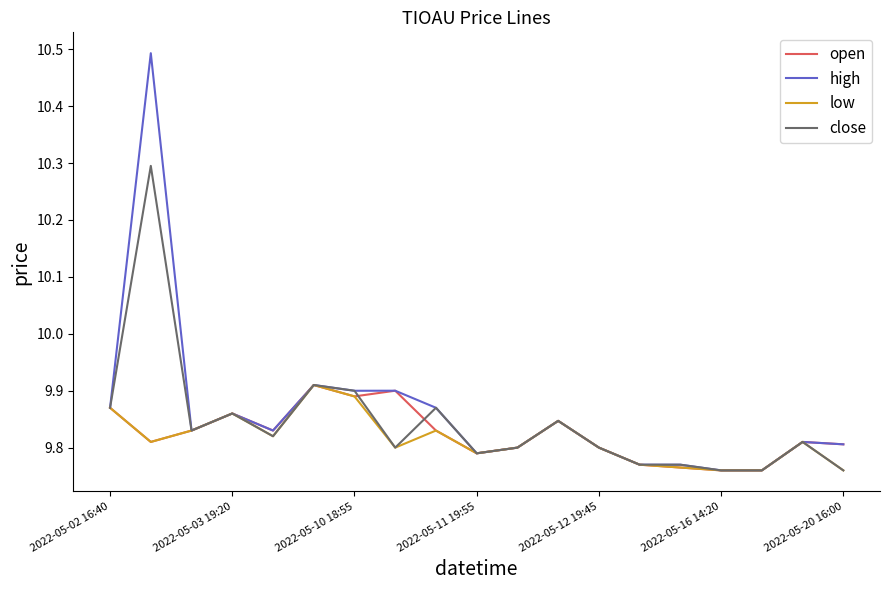

Which series has the largest range (max minus min)?

high